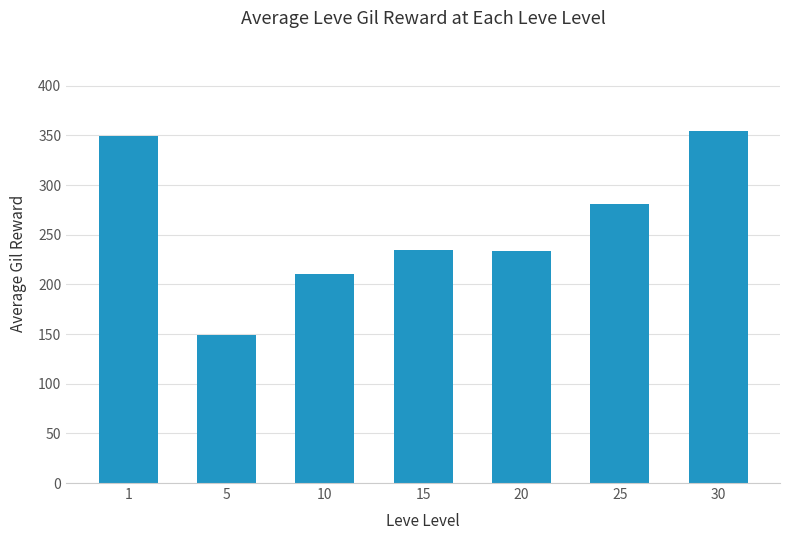

Where does the data first go above 234?

1